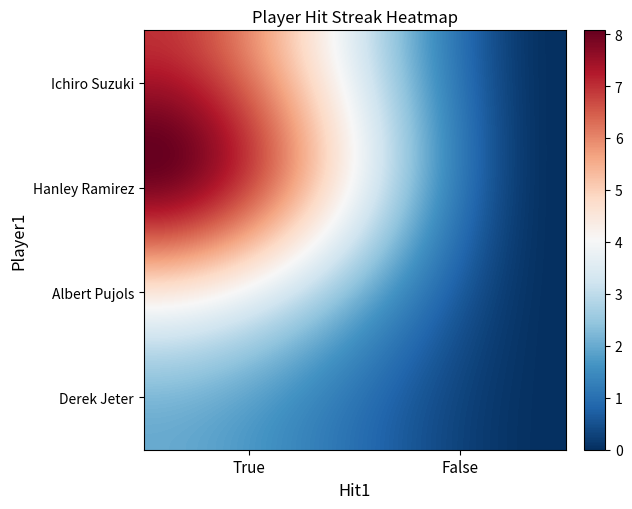

Reading right to left, extract all data points from this chart.

Ichiro Suzuki: False=0	True=7
Hanley Ramirez: False=0	True=8
Albert Pujols: False=0	True=4
Derek Jeter: False=0	True=2